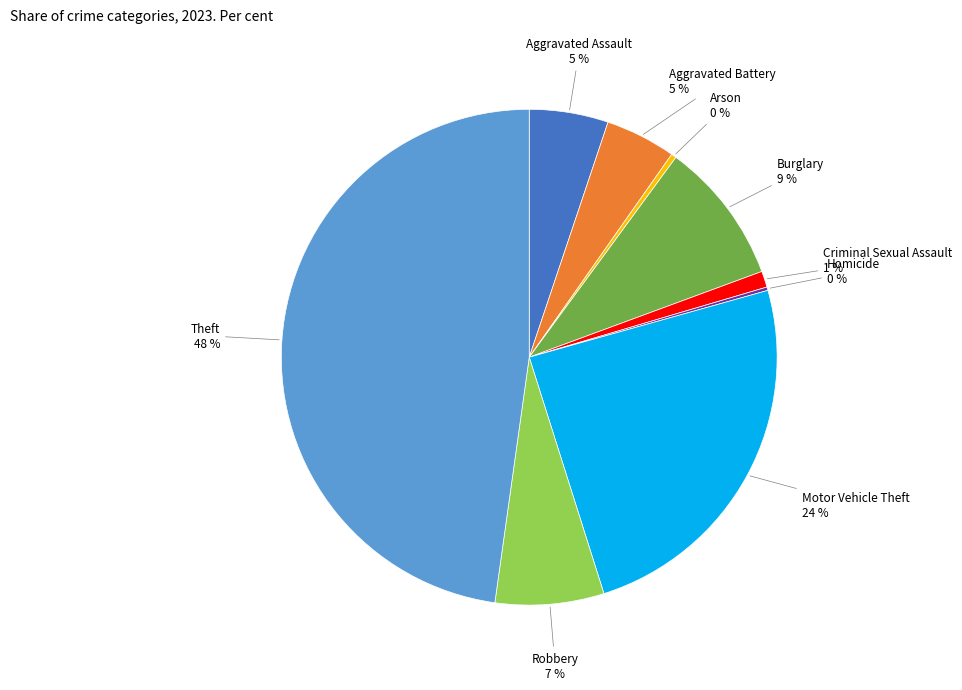

Is there a majority slice in this chart?

No